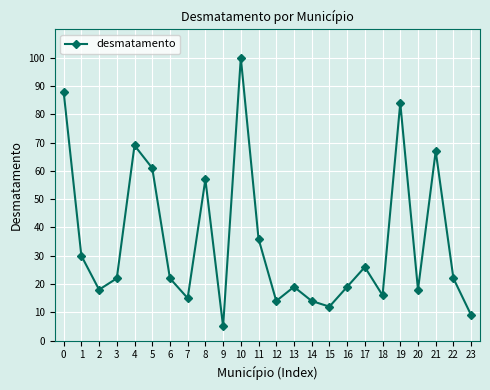

Is it true that the value at 9 is 5?

True